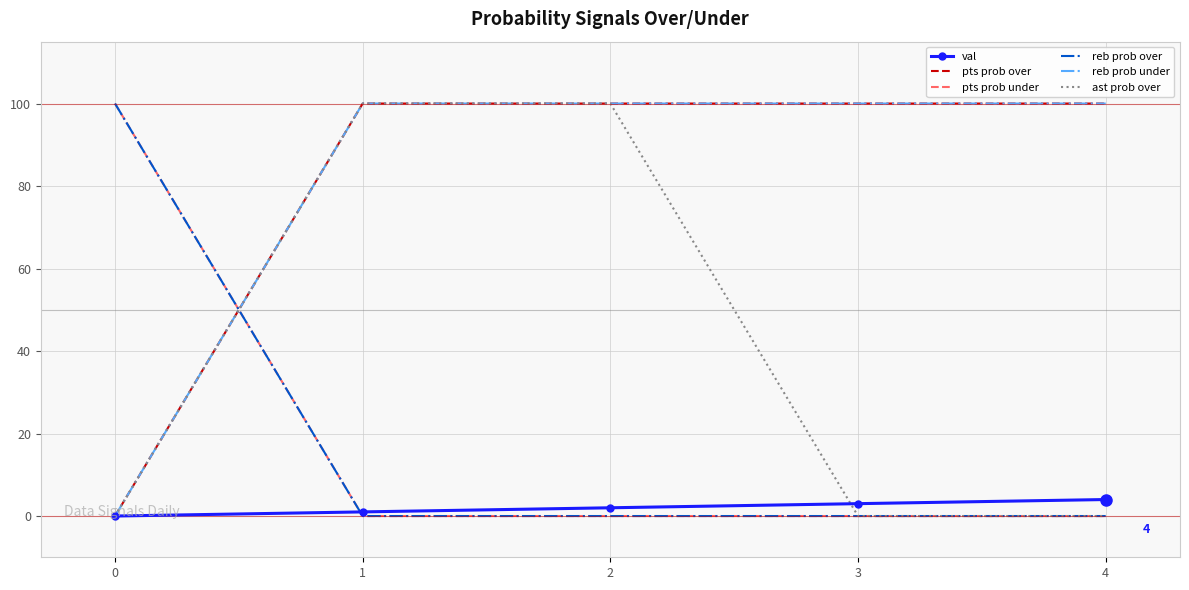

Is the value of ast prob over at 1 greater than the value of reb prob under at 2?

No